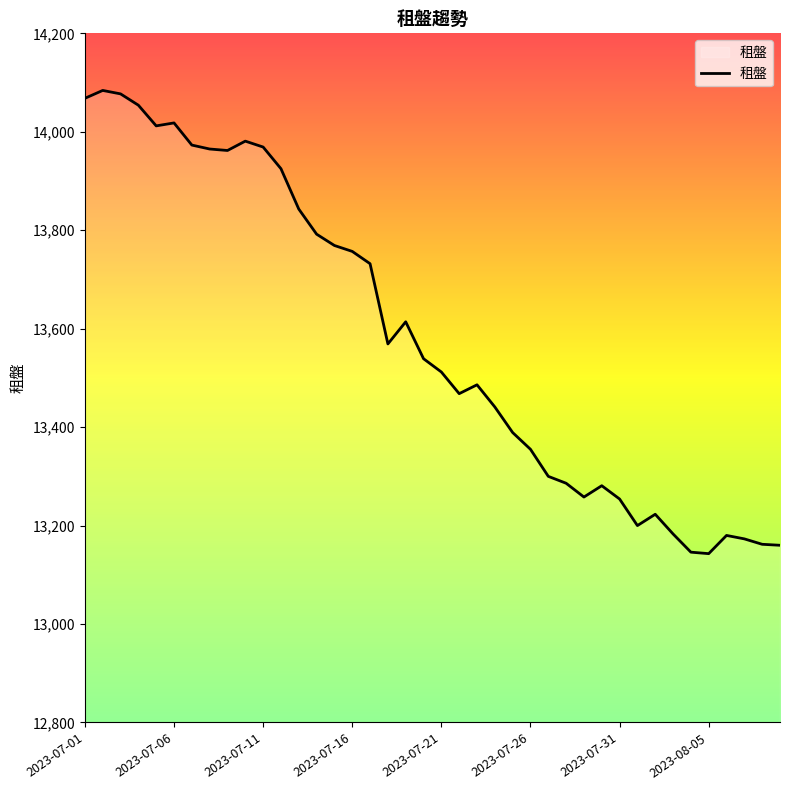

What is the greatest value displayed?

14084